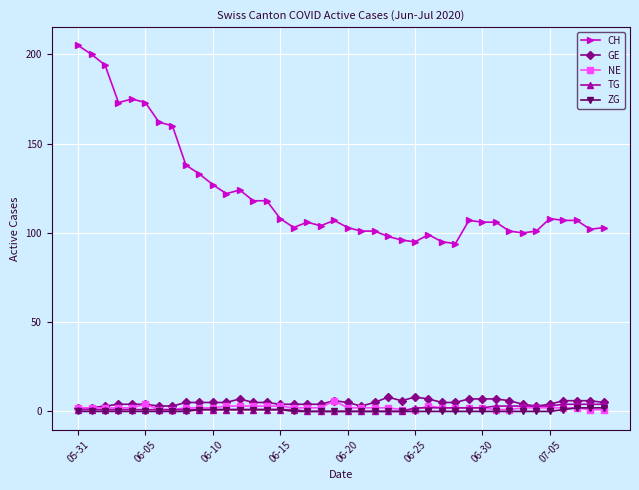

Reading left to right, list all the values displayed in this chart.

CH: 205	200	194	173	175	173	162	160	138	133	127	122	124	118	118	108	103	106	104	107	103	101	101	98	96	95	99	95	94	107	106	106	101	100	101	108	107	107	102	103
GE: 2	2	3	4	4	4	3	3	5	5	5	5	7	5	5	4	4	4	4	6	5	3	5	8	6	8	7	5	5	7	7	7	6	4	3	4	6	6	6	5
NE: 2	2	2	2	2	4	1	1	2	2	2	3	3	3	3	3	2	2	2	6	2	2	2	2	1	1	3	2	2	2	2	1	1	2	2	2	2	2	1	1
TG: 1	1	1	1	1	1	1	1	1	1	1	1	1	1	1	1	1	0	0	0	0	0	0	0	0	2	2	2	2	2	2	3	3	3	3	3	4	4	4	4
ZG: 0	0	0	0	0	0	0	0	0	1	1	1	1	1	1	1	0	0	0	0	0	0	0	0	0	0	0	0	0	0	0	0	0	0	0	0	1	2	2	2